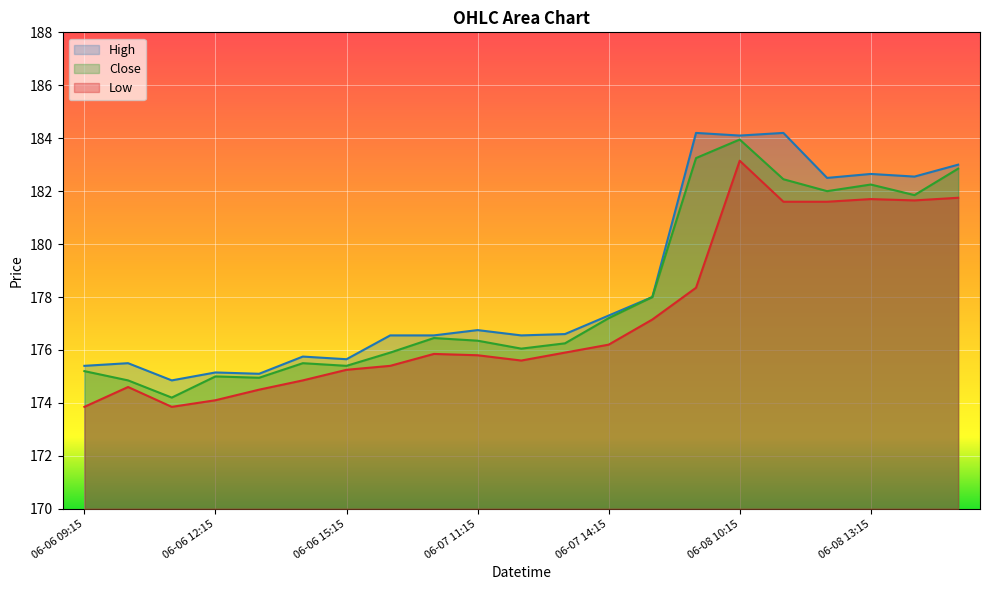

What is the value of the Close point at the 21st from the left?

182.9